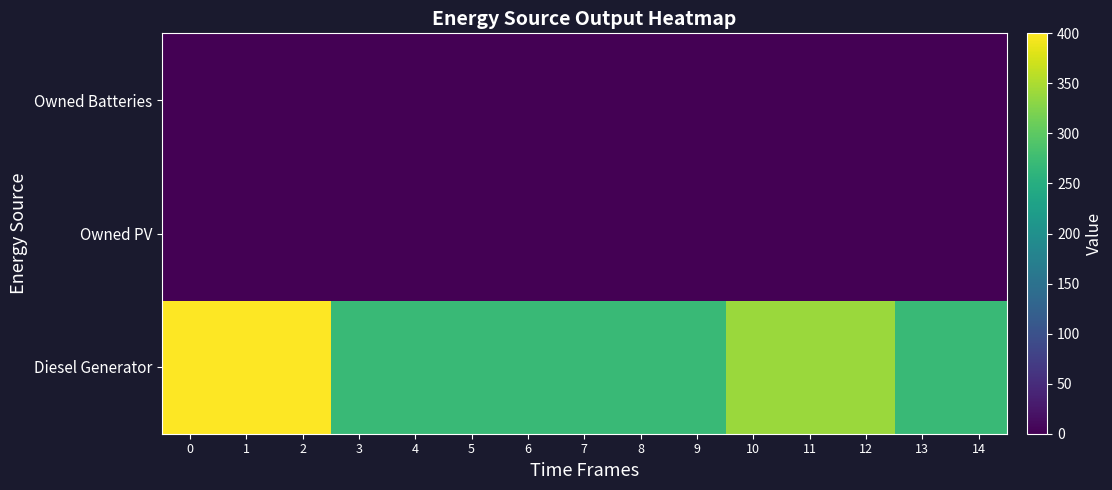

How many series are shown in this chart?

3